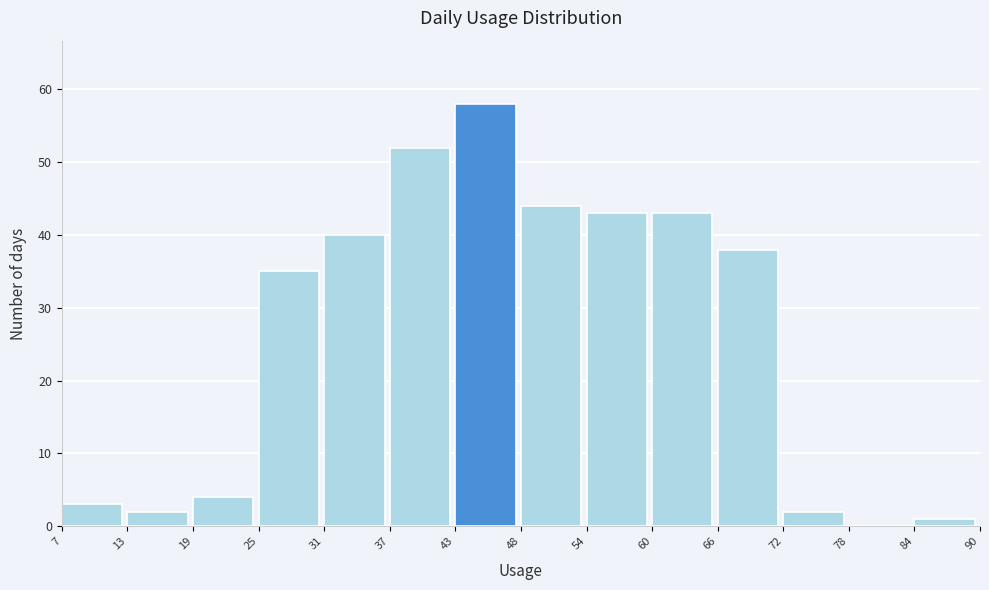

What is the height of the bar covering 13 to 19 on the x-axis? The values are not printed on the chart, so give them approximately, as read against the axis.

2